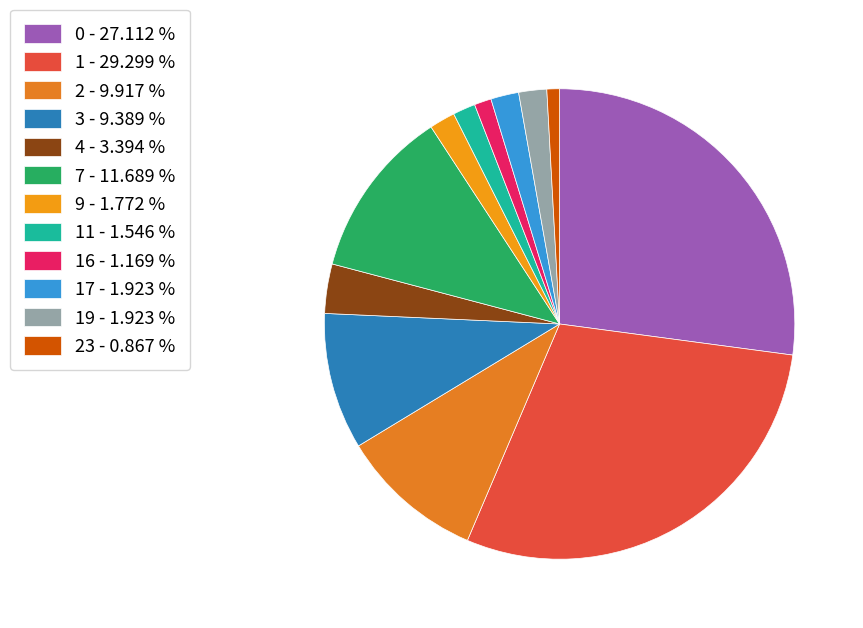

Count the number of slices in the pie.

12